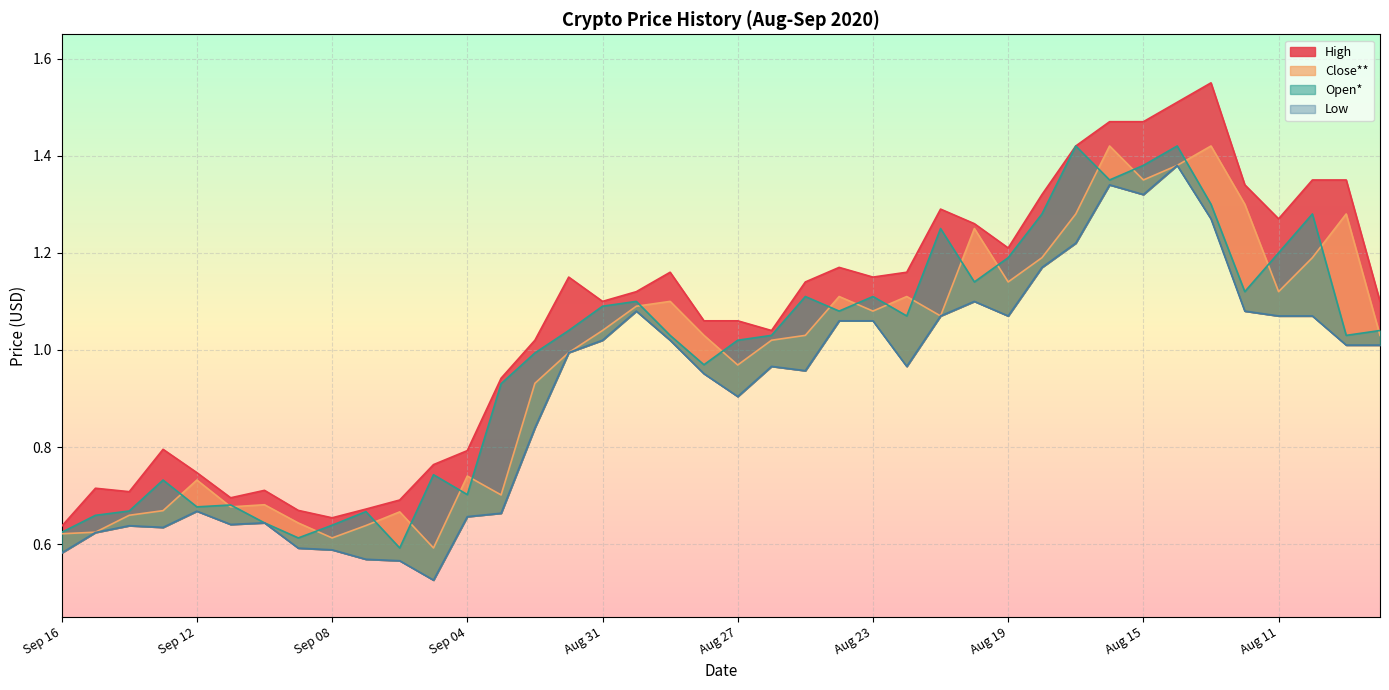

Which has a higher value, Aug 22 or Aug 28?

Aug 22